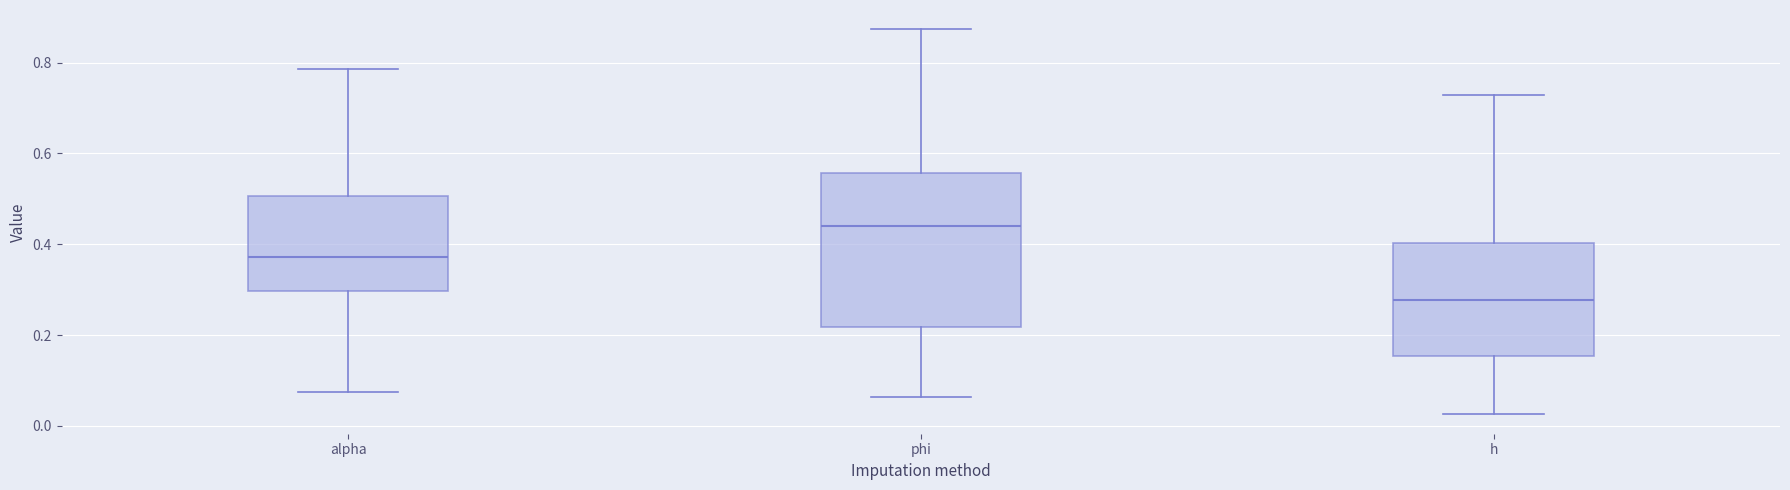

Where does the lower whisker of the box for h end on the y-axis? The values are not printed on the chart, so give them approximately, as read against the axis.

0.02